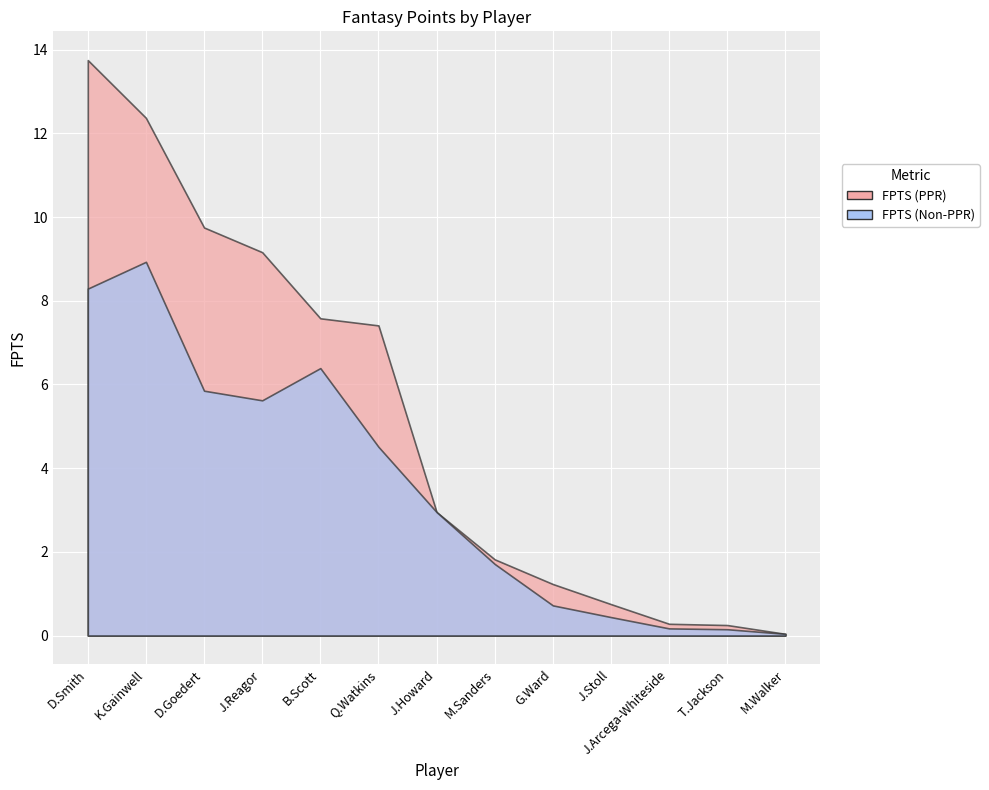

Which series has the largest range (max minus min)?

FPTS (PPR)